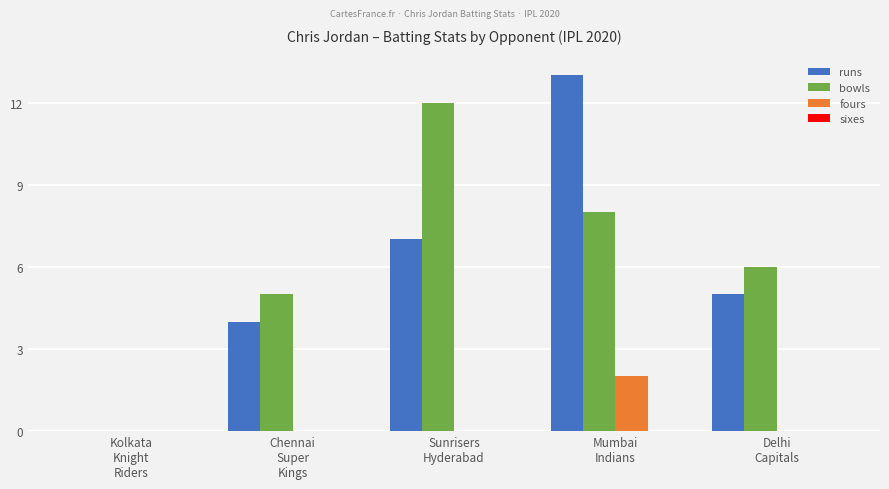

What is the maximum value shown in the chart?

13